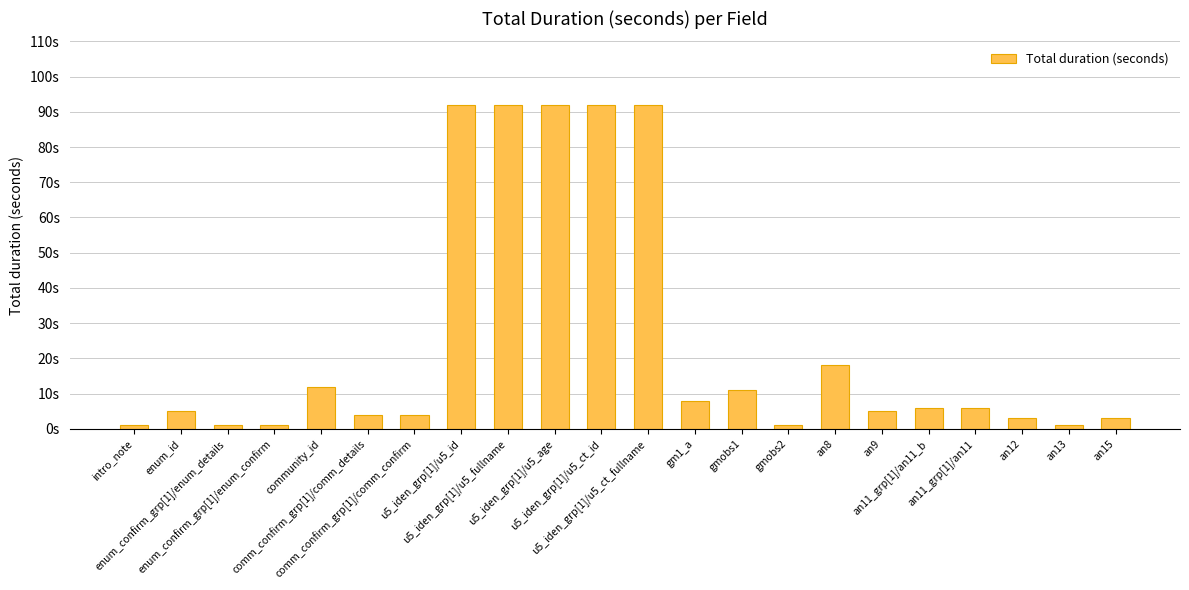

Rank the categories by value from lowest to highest.

intro_note, enum_confirm_grp[1]/enum_details, enum_confirm_grp[1]/enum_confirm, gmobs2, an13, an12, an15, comm_confirm_grp[1]/comm_details, comm_confirm_grp[1]/comm_confirm, enum_id, an9, an11_grp[1]/an11_b, an11_grp[1]/an11, gm1_a, gmobs1, community_id, an8, u5_iden_grp[1]/u5_id, u5_iden_grp[1]/u5_fullname, u5_iden_grp[1]/u5_age, u5_iden_grp[1]/u5_ct_id, u5_iden_grp[1]/u5_ct_fullname